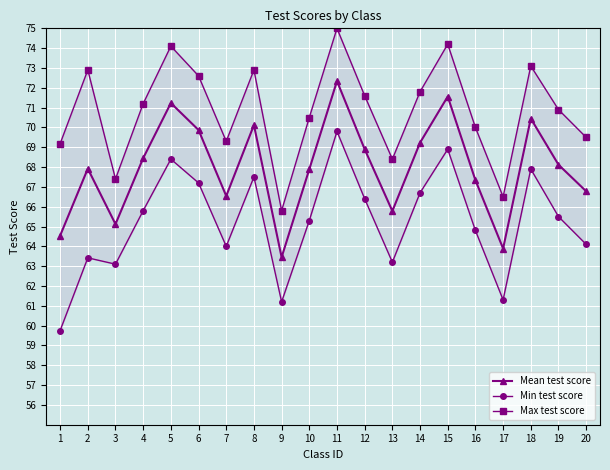

Reading right to left, list all the values displayed in this chart.

Mean test score: 20=66.8	19=68.1	18=70.5	17=63.9	16=67.3	15=71.6	14=69.2	13=65.8	12=68.9	11=72.3	10=67.9	9=63.5	8=70.1	7=66.5	6=69.9	5=71.2	4=68.5	3=65.1	2=67.9	1=64.5
Min test score: 20=64.1	19=65.5	18=67.9	17=61.3	16=64.8	15=68.9	14=66.7	13=63.2	12=66.4	11=69.8	10=65.3	9=61.2	8=67.5	7=64.0	6=67.2	5=68.4	4=65.8	3=63.1	2=63.4	1=59.8
Max test score: 20=69.5	19=70.9	18=73.1	17=66.5	16=70.0	15=74.2	14=71.8	13=68.4	12=71.6	11=75.0	10=70.5	9=65.8	8=72.9	7=69.3	6=72.6	5=74.1	4=71.2	3=67.4	2=72.9	1=69.2